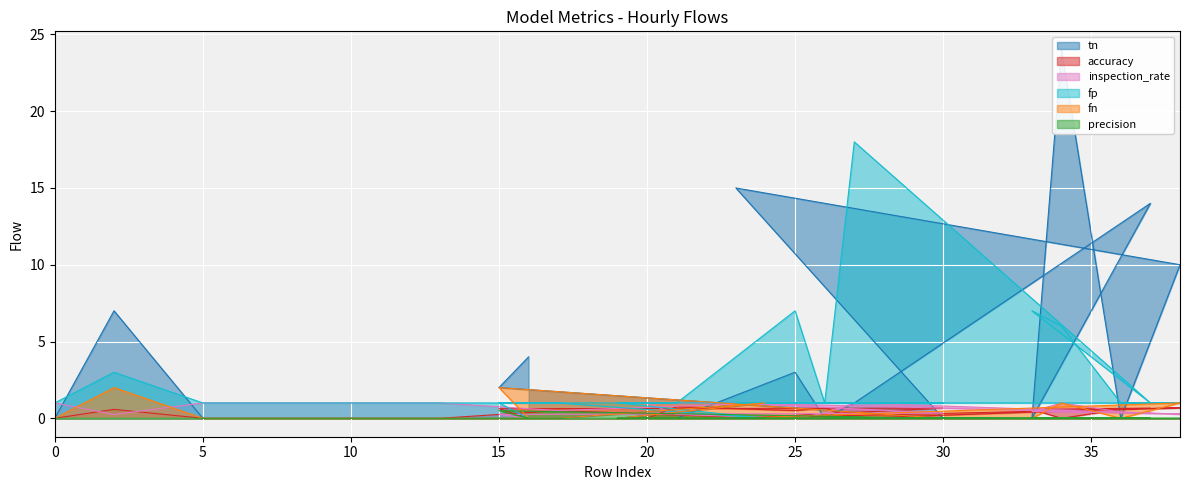

How many lines are shown in the chart?

6